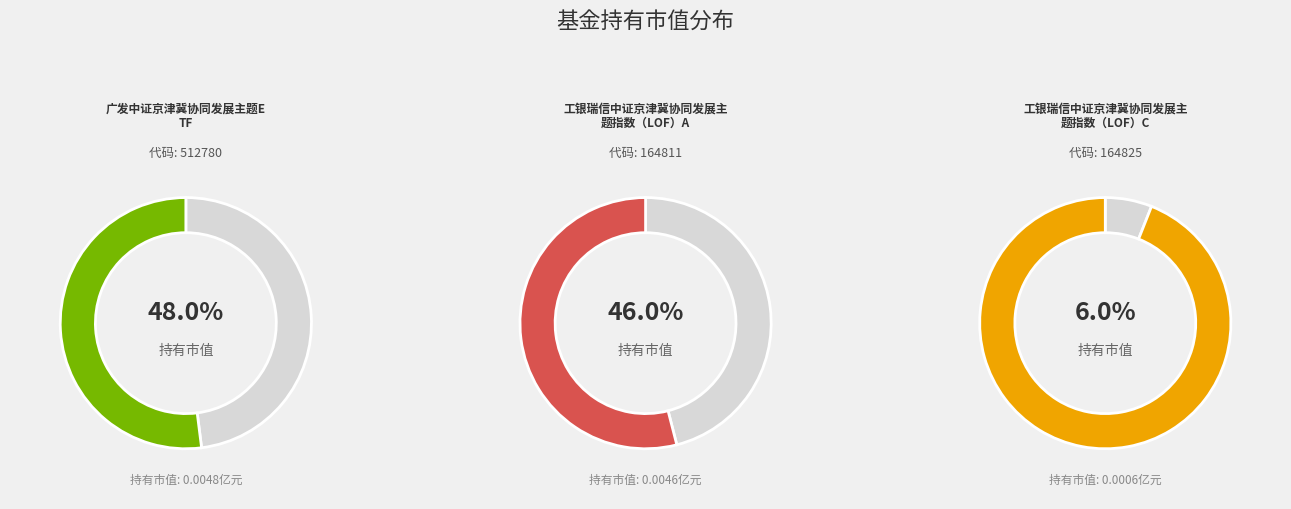

What percentage is the 广发中证京津冀协同发展主题ETF slice, to the nearest percent?

48%